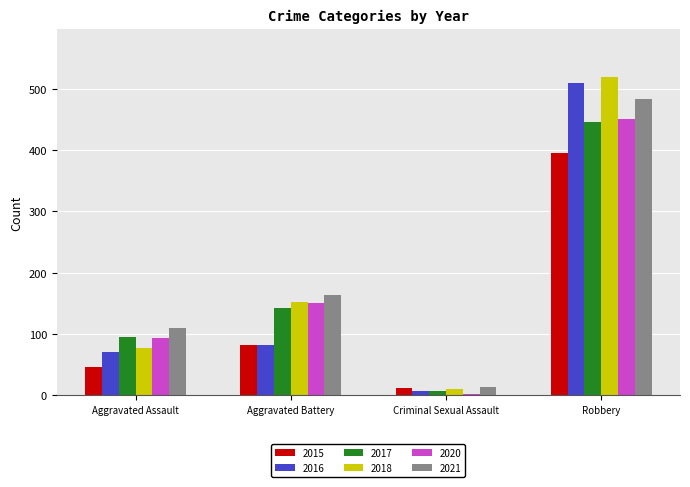

How many values in the 2018 series are below 152?

2